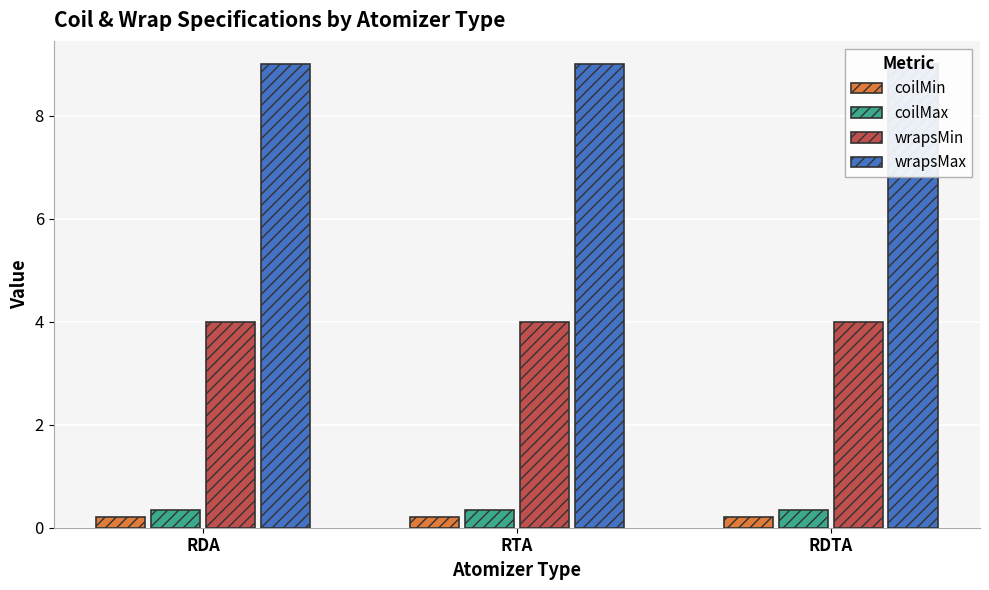

At which category does the chart reach its peak across all series?

RDA